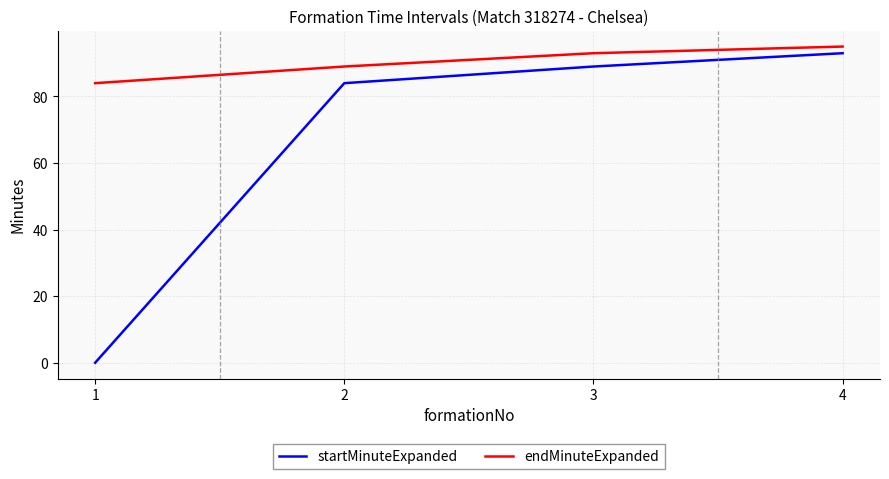

What value does the endMinuteExpanded series have at 2, to the nearest 10?

90